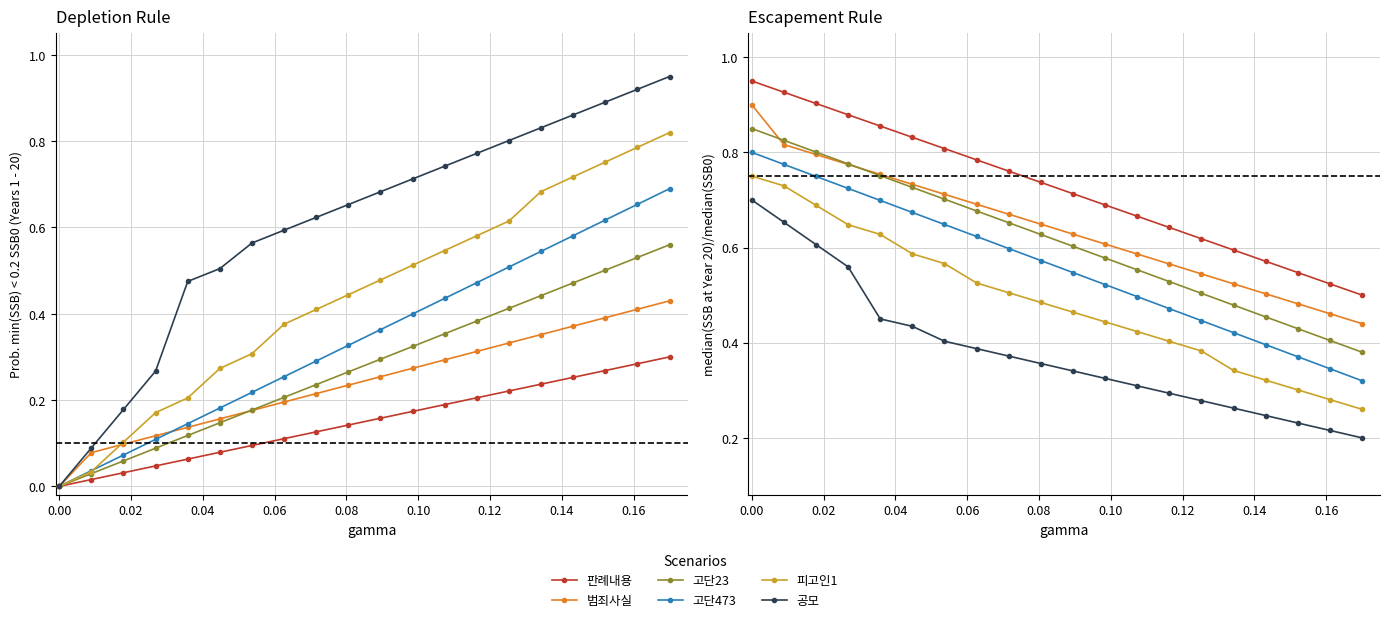

How many lines are shown in the chart?

6